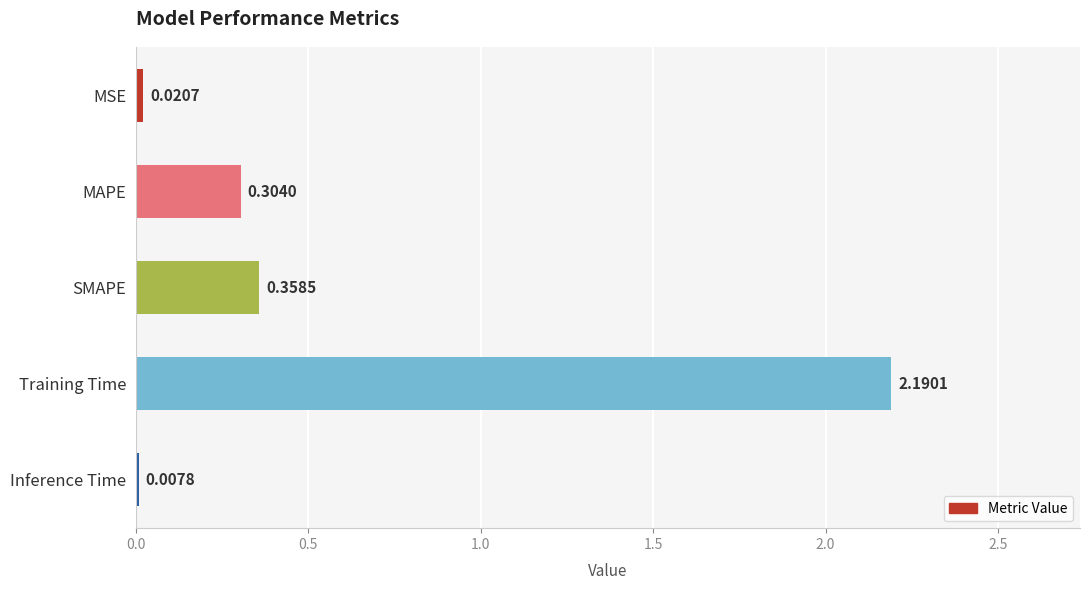

Where is the data nearest to the value 1?

SMAPE